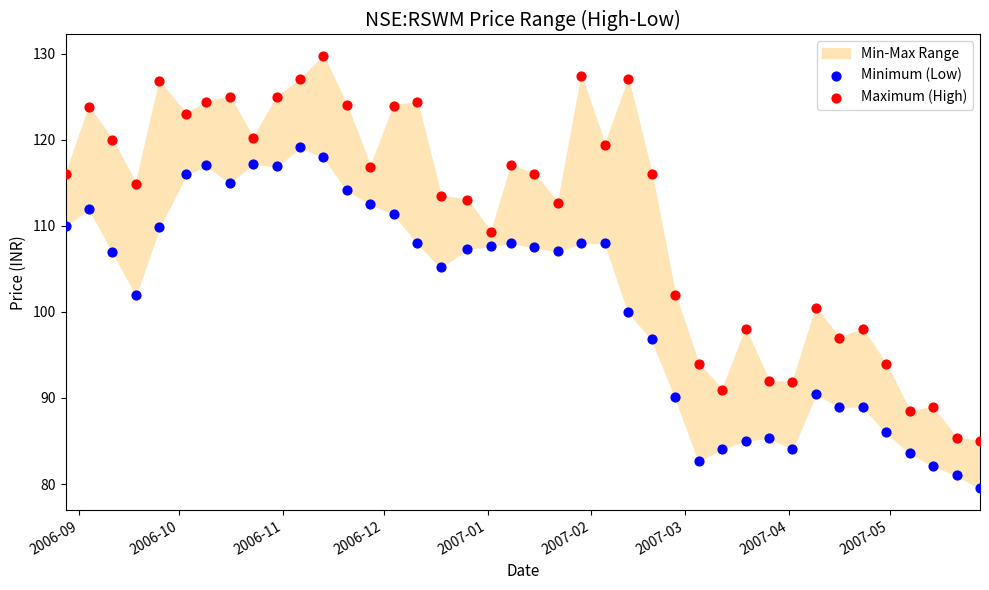

Across all data points, what is the range of Y values (max minus min)?

50.2